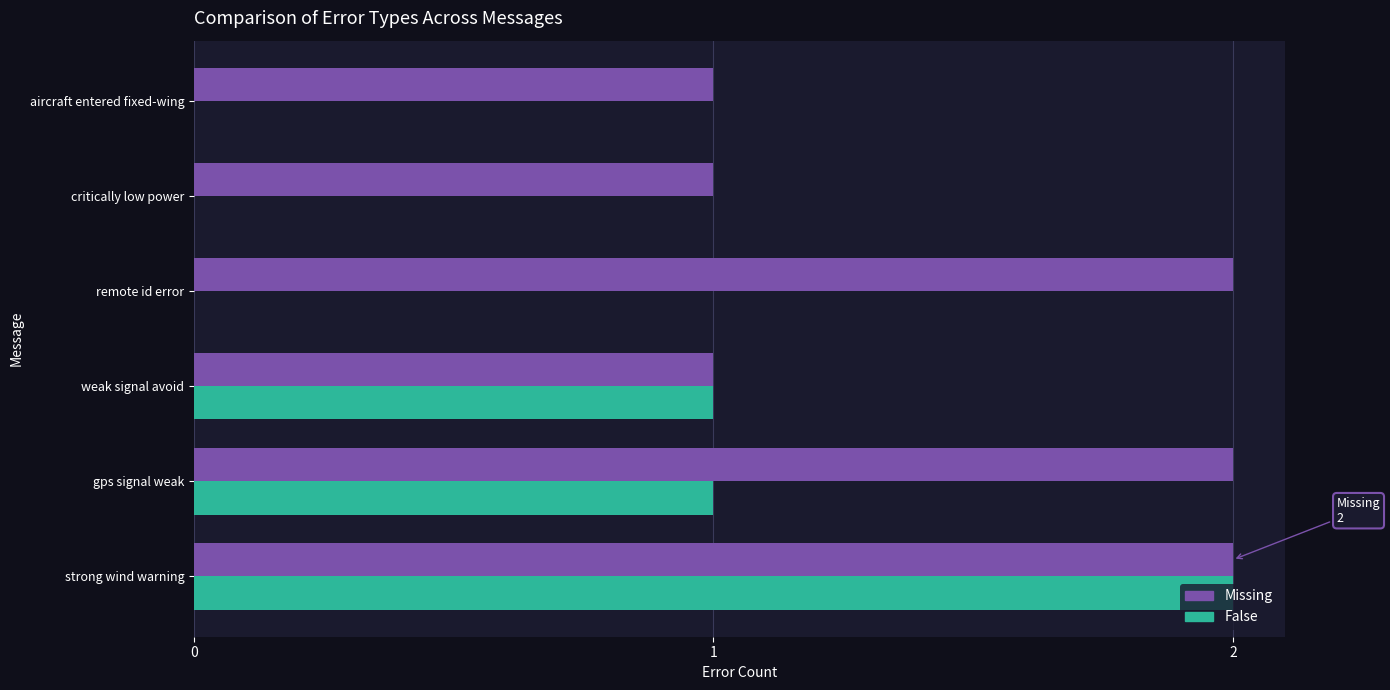

What is the average value of the Missing series?

2